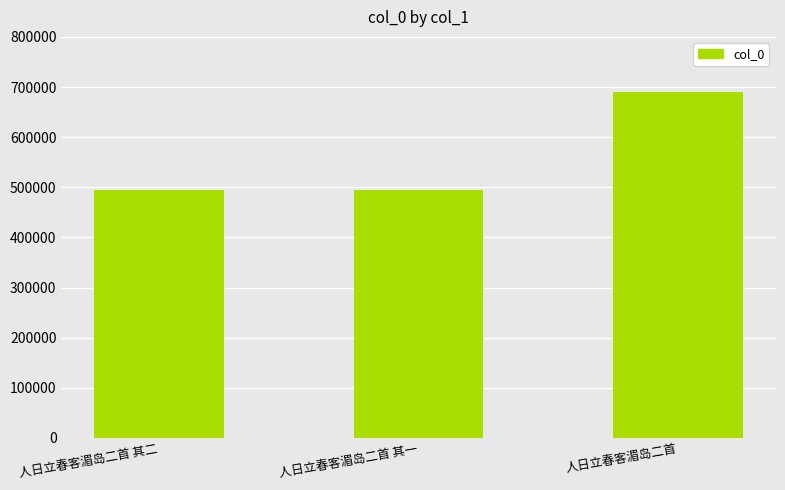

What is the greatest value displayed?

690750